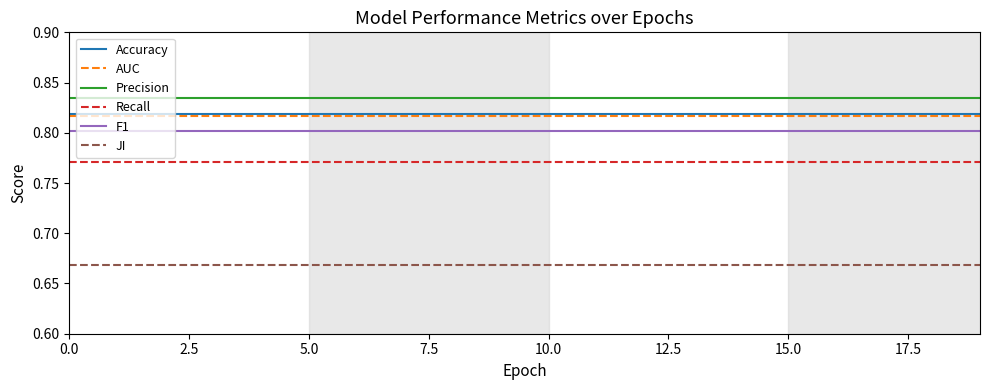

True or false: F1 and JI intersect in this chart.

False